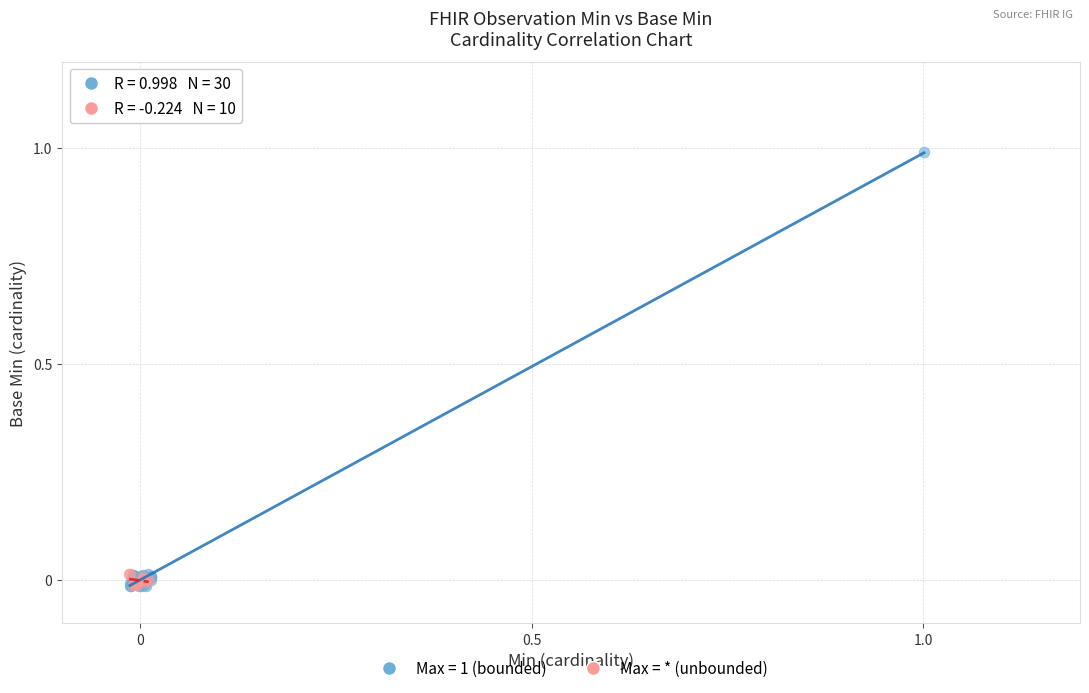

Which series has the largest Y range (max minus min)?

Max = 1 (bounded)